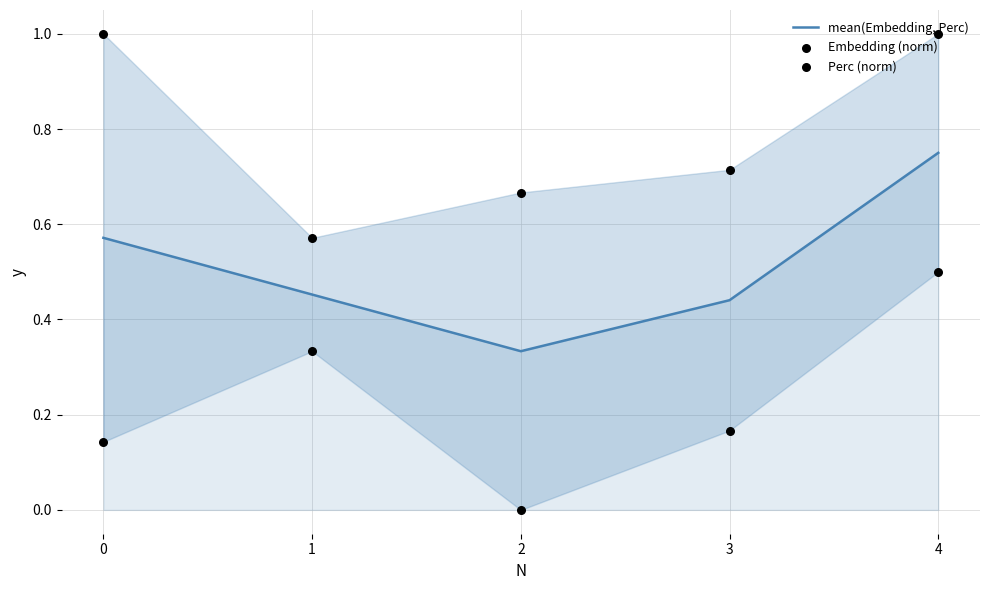

Which series has the largest total across all categories?

Embedding (norm)